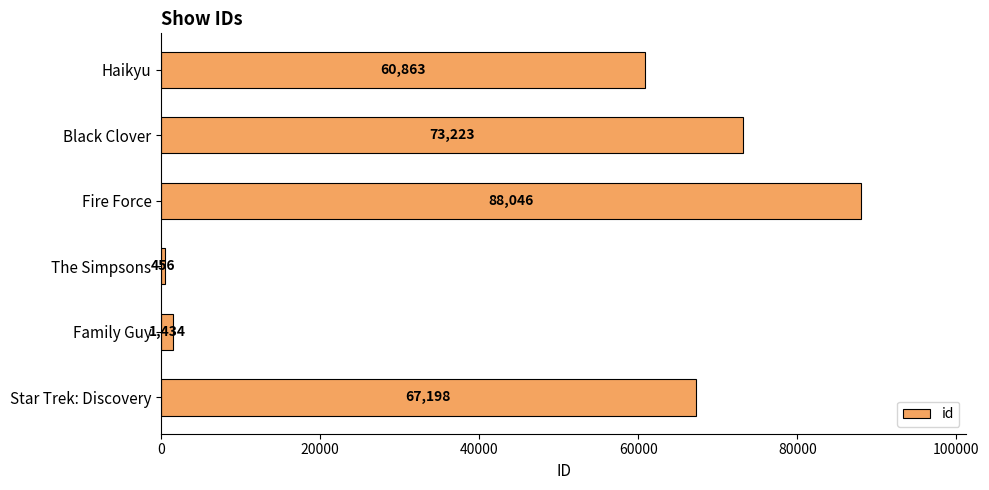

What is the change in value from Black Clover to The Simpsons?

-72767